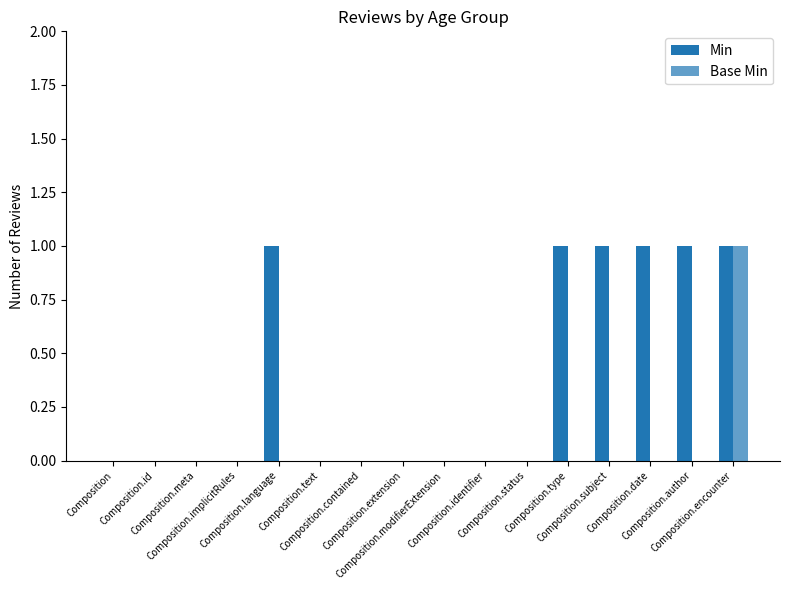

How many groups of bars are there?

16